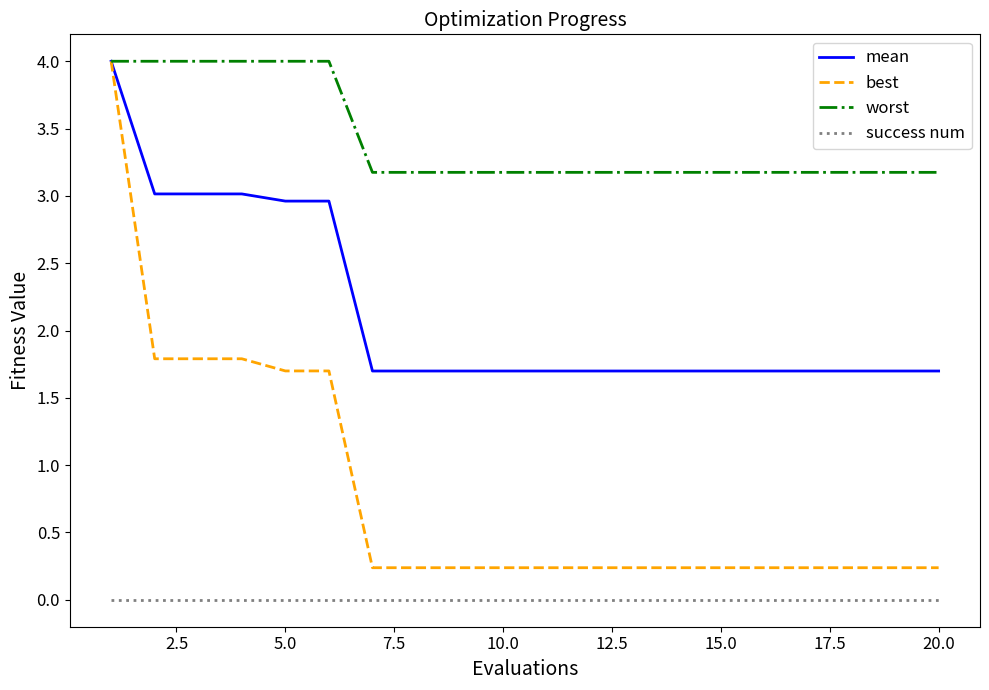

True or false: mean and success num intersect in this chart.

False